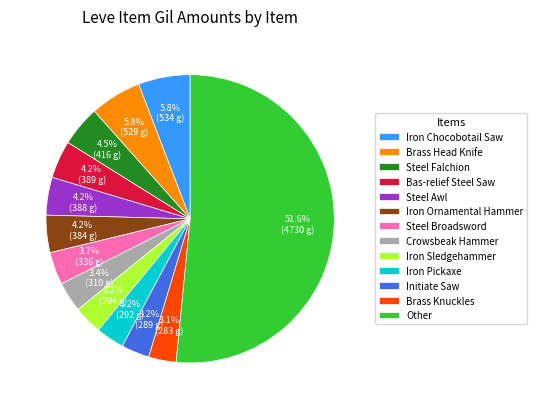

What portion of the pie excludes Steel Falchion?

95.5%